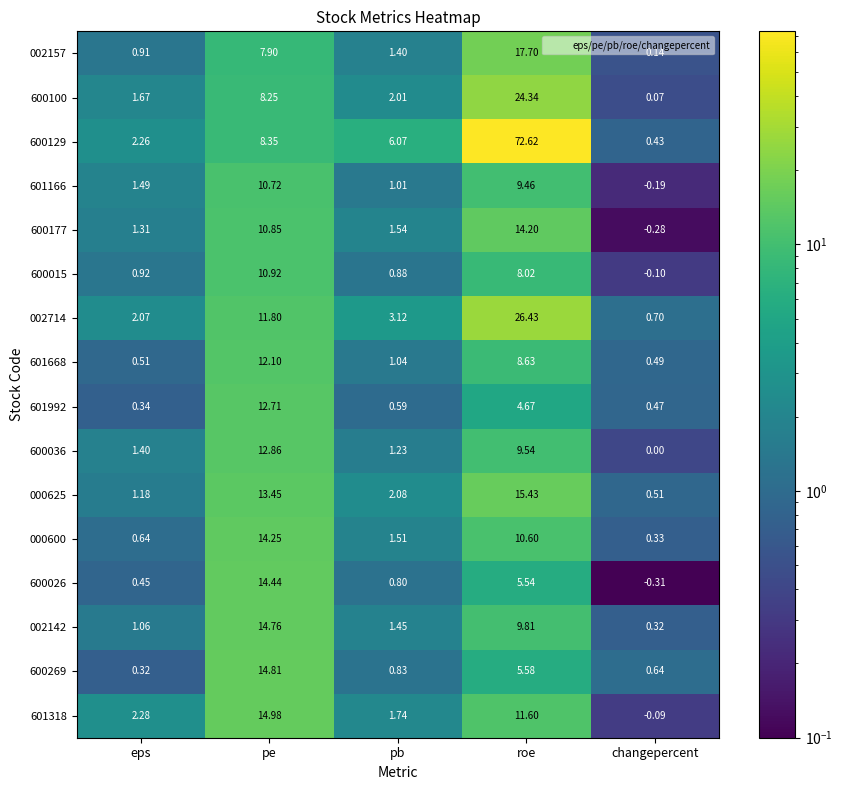

Rank the categories by 600269 value from highest to lowest.

pe, roe, pb, changepercent, eps